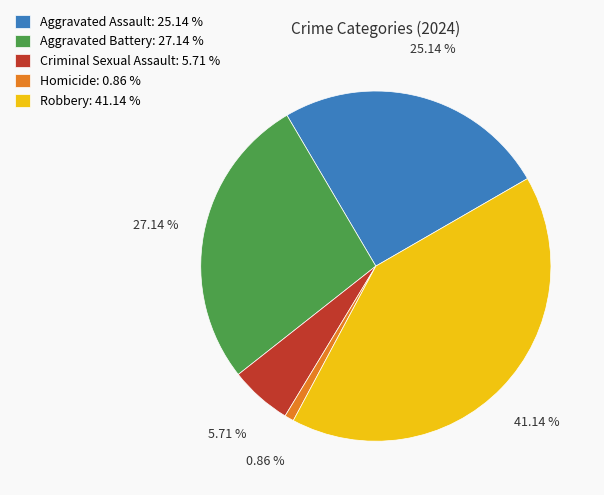

To the nearest percent, what percentage of the pie is Aggravated Assault?

25%